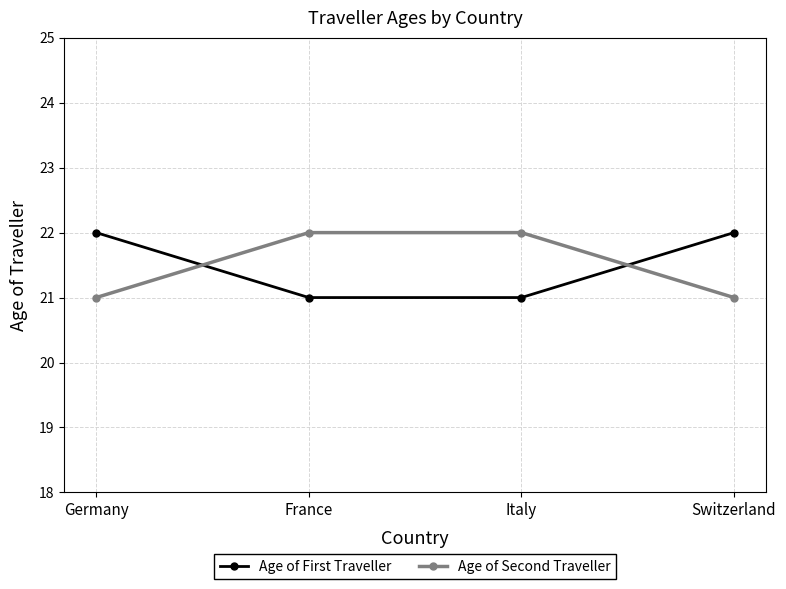

What is the total value across all series at Switzerland?

43